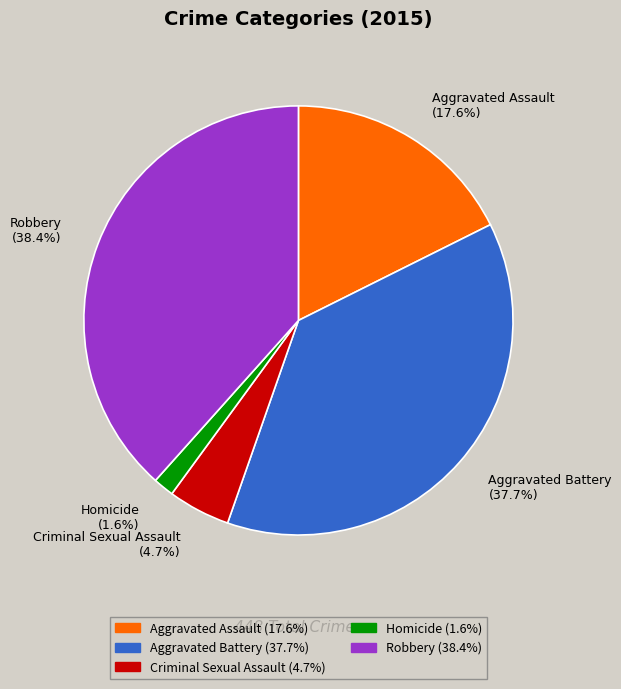

What percentage is the Robbery slice, to the nearest percent?

38%